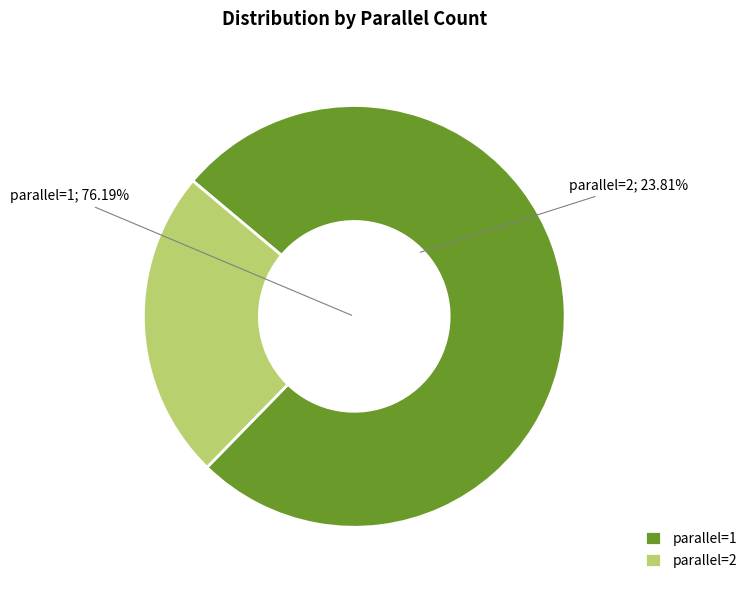

Rank the categories by value from highest to lowest.

parallel=1, parallel=2